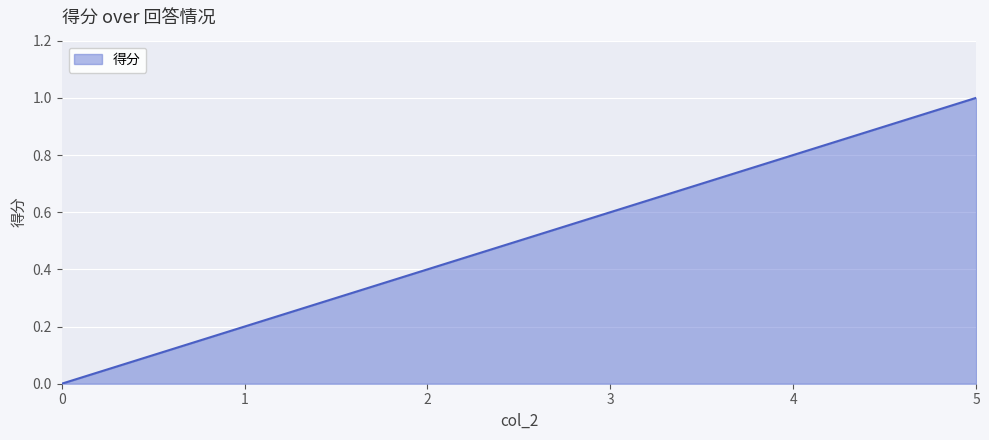

What is the change in value from 2 to 3?

+0.2